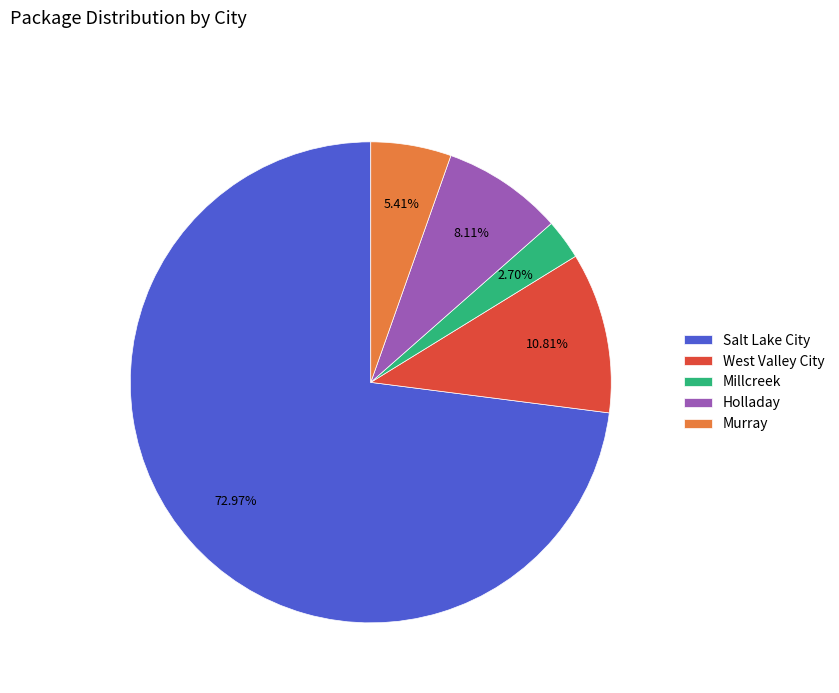

Does any single category account for the majority?

Yes